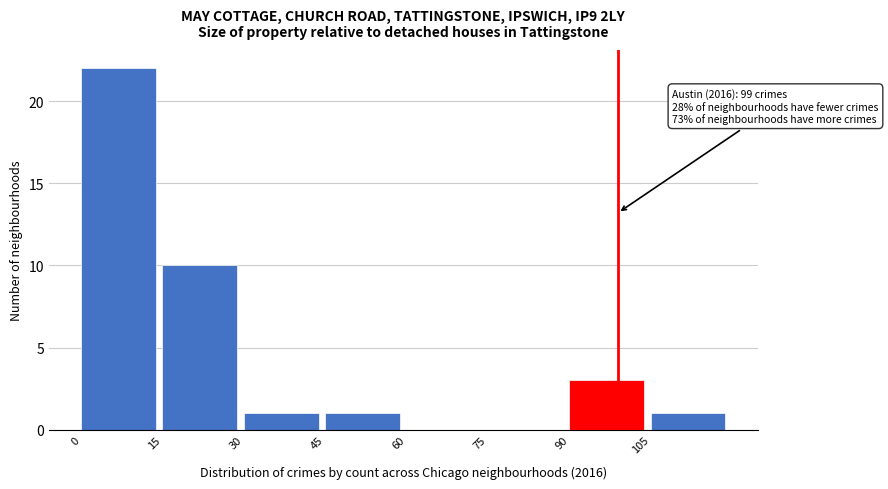

Which range on the x-axis has the tallest bar?

0 to 15